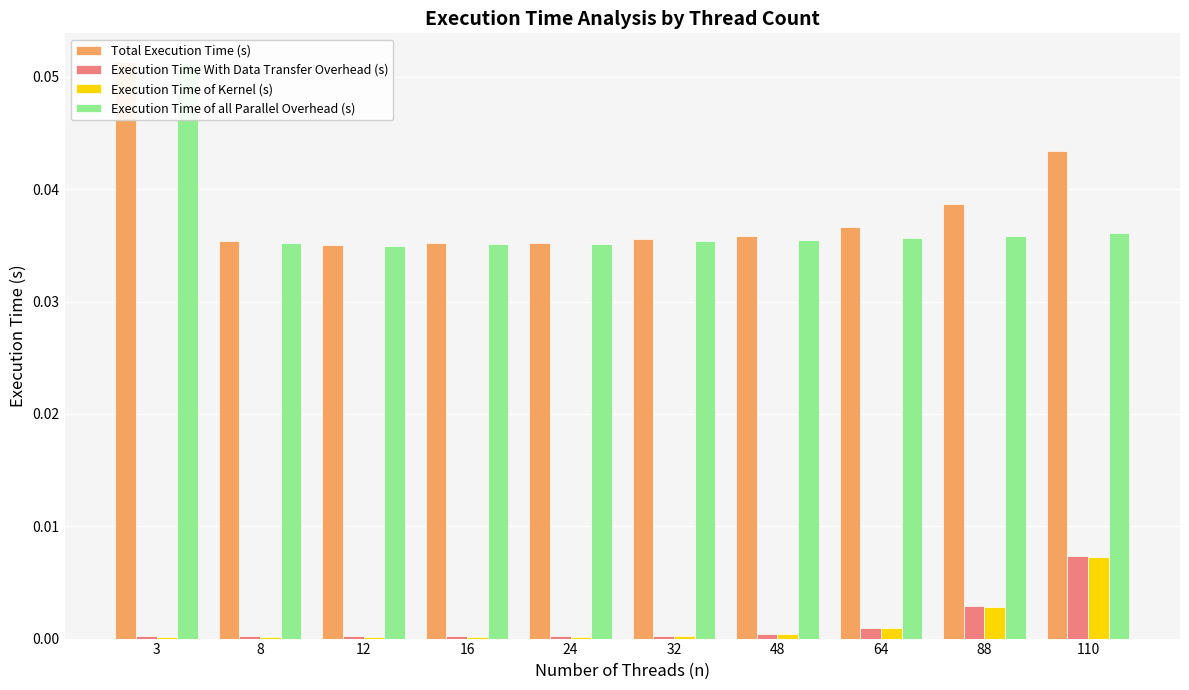

The value of Total Execution Time (s) at 32 is 0.0. True or false?

True